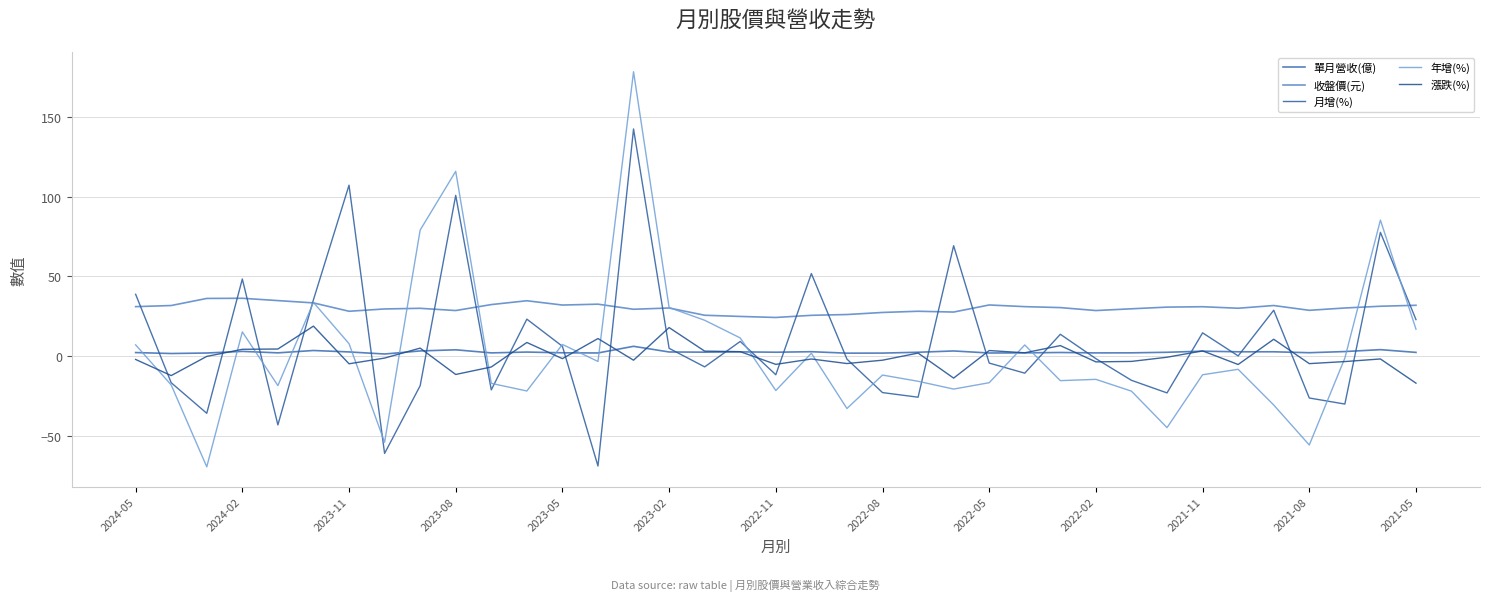

True or false: 收盤價(元) and 漲跌(%) cross at least once.

False